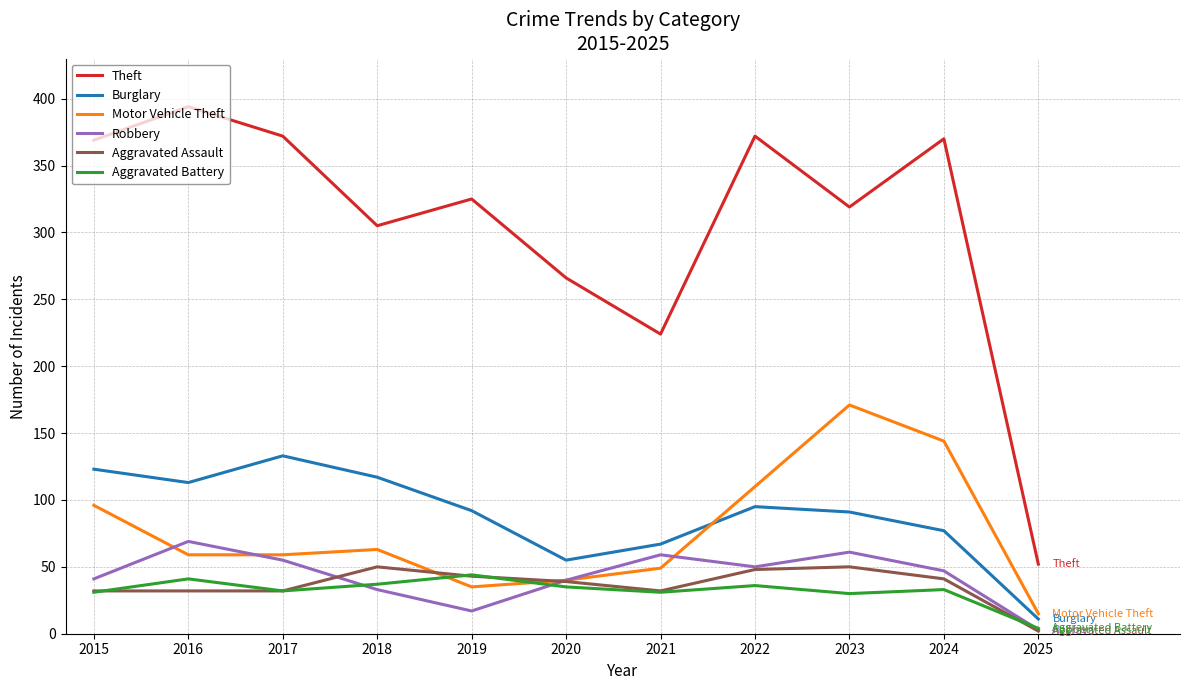

Which series has the widest spread of values?

Theft